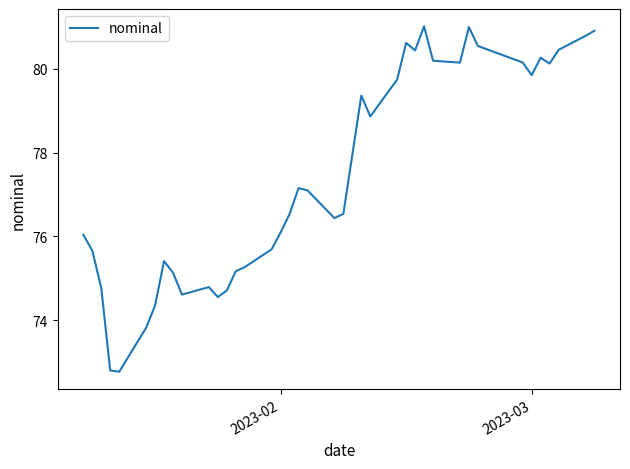

What is the maximum value shown in the chart?

81.0